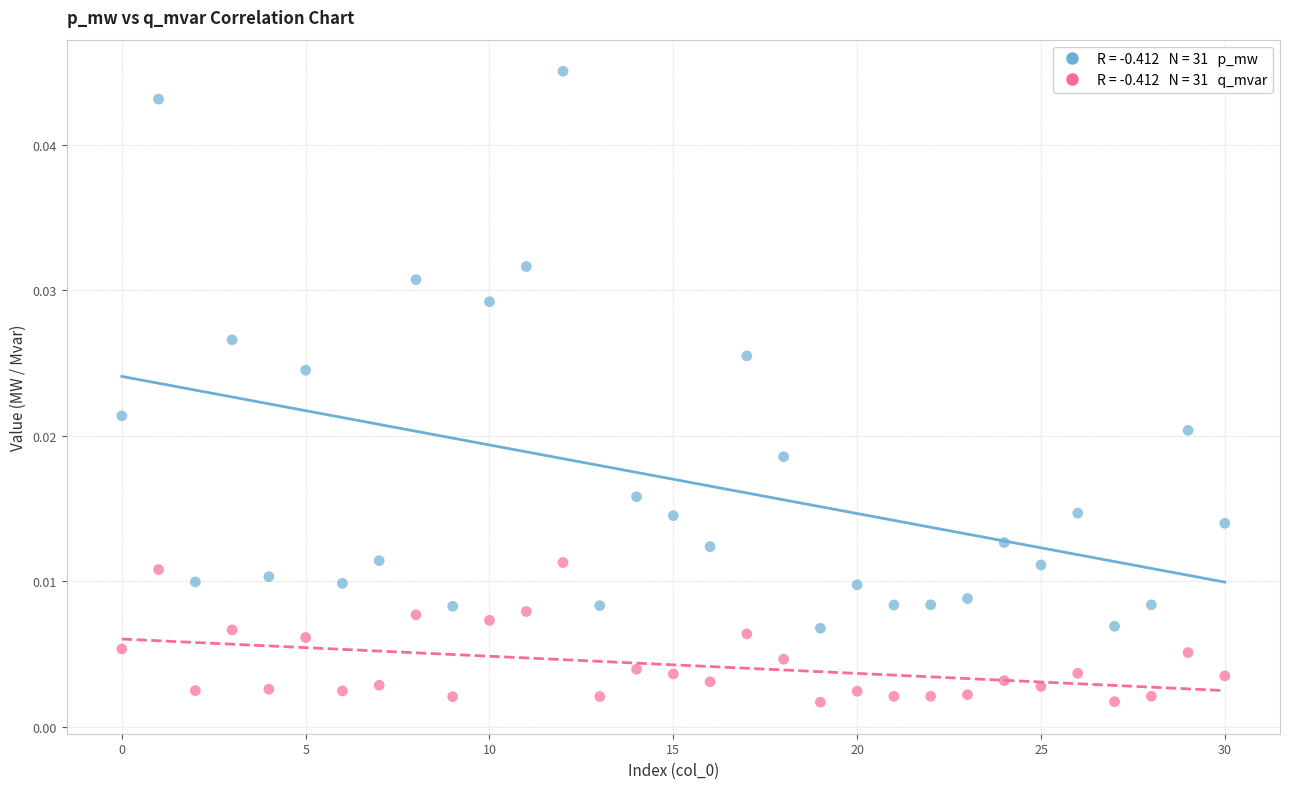

How many data points are displayed?

62